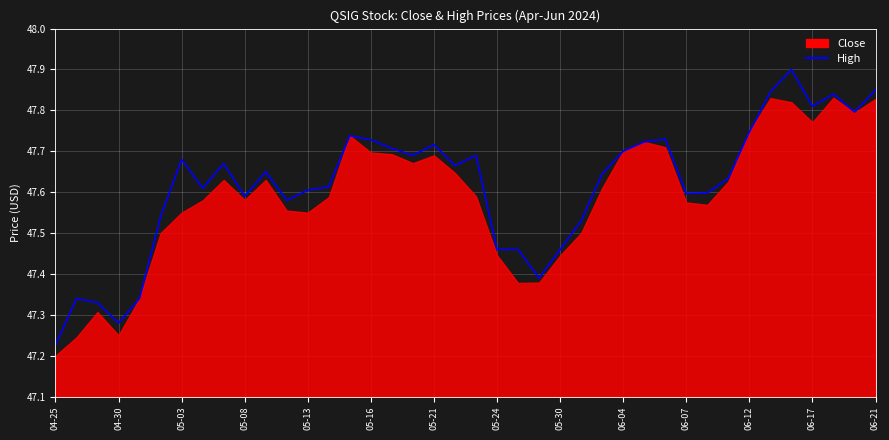

The value at 05-24 is 85.4. True or false?

False